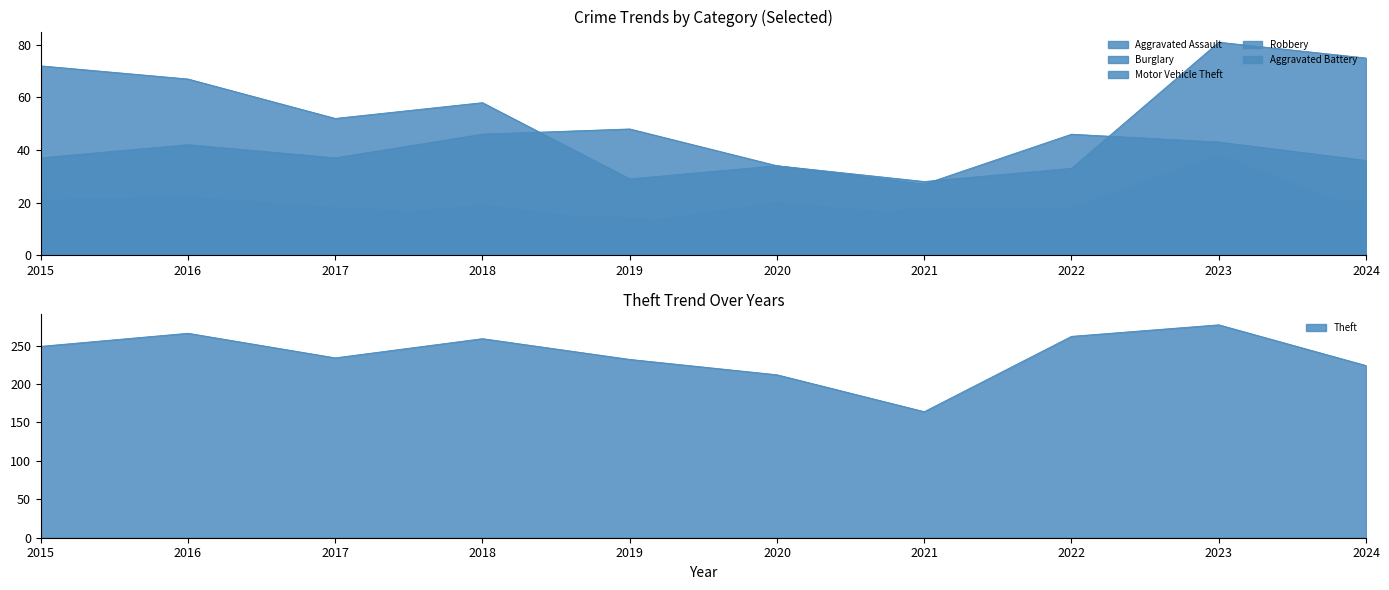

What is the sum of the Burglary values at 2017 and 2024?

88